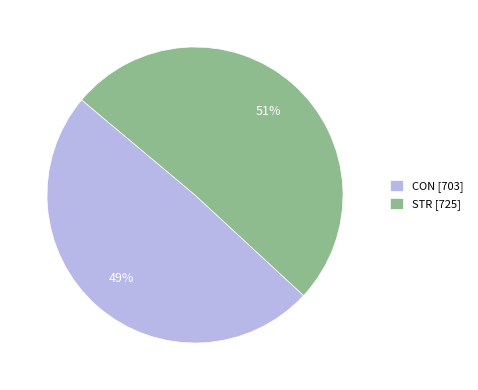

Does STR represent more than half of the total?

Yes